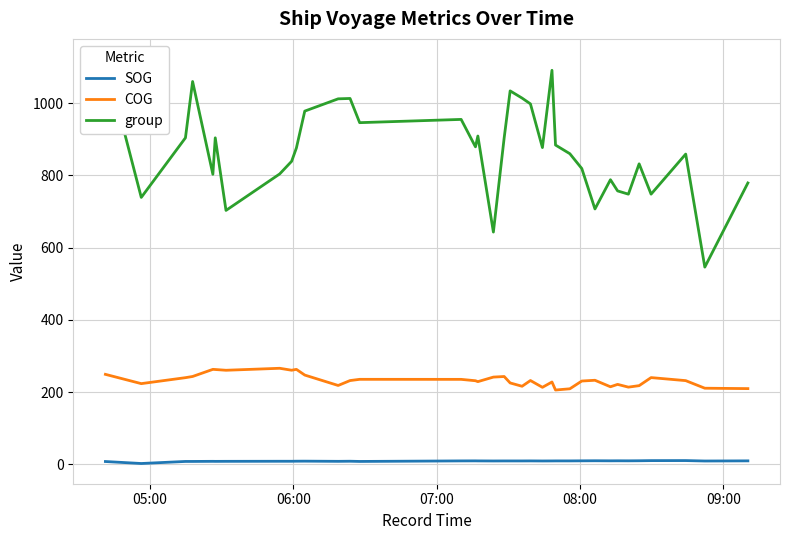

How many interior local valleys does the group series have?

11